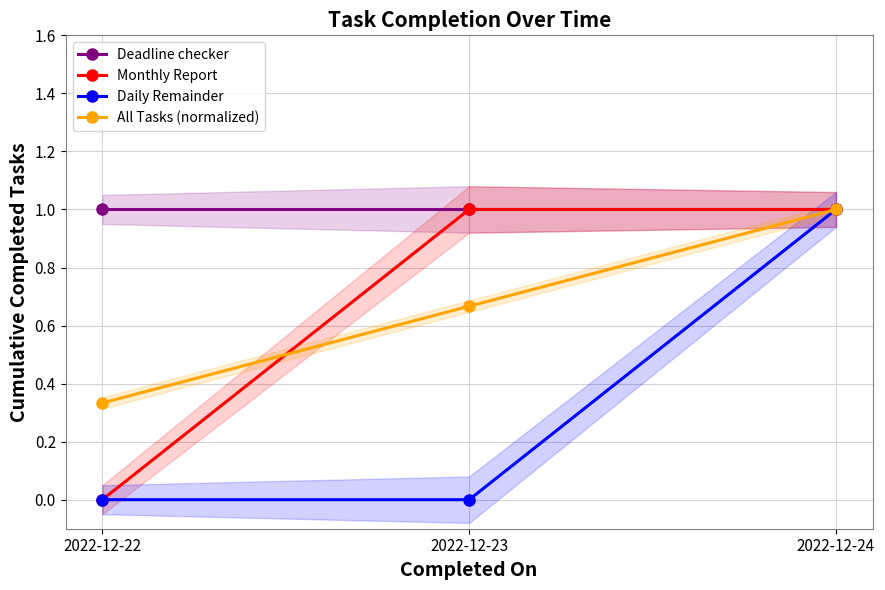

What is the value of the All Tasks (normalized) point at the 1st from the left?

0.3